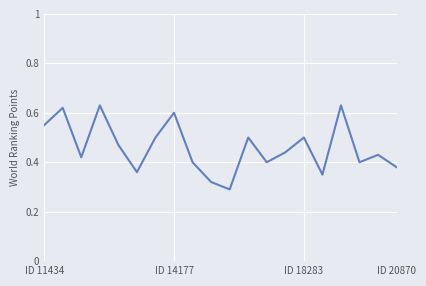

Reading left to right, list all the values displayed in this chart.

0.6	0.6	0.4	0.6	0.5	0.4	0.5	0.6	0.4	0.3	0.3	0.5	0.4	0.4	0.5	0.3	0.6	0.4	0.4	0.4